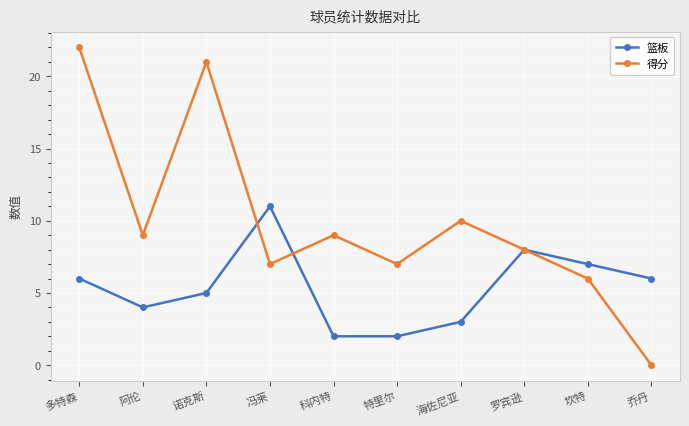

Rank the series at 多特森 from lowest to highest value.

篮板, 得分